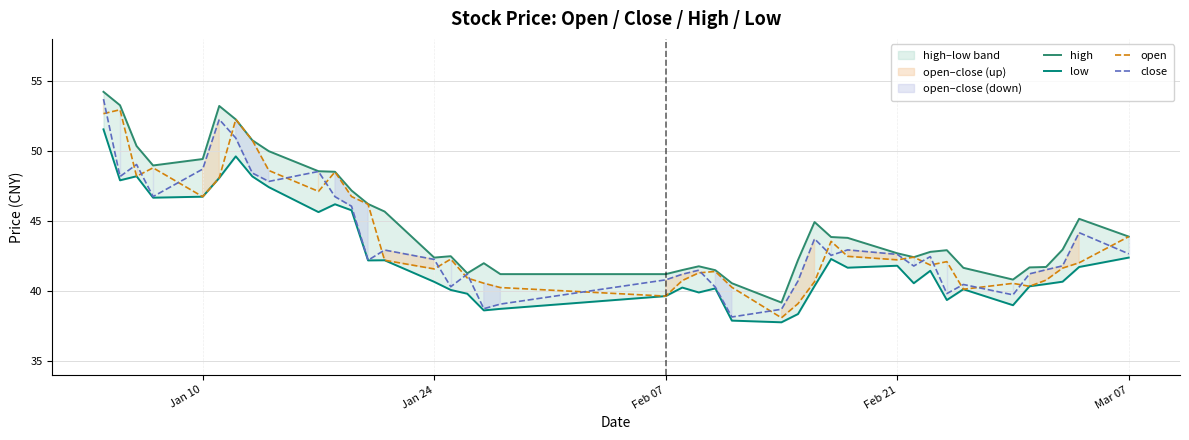

What is the lowest value of the close series?

38.1